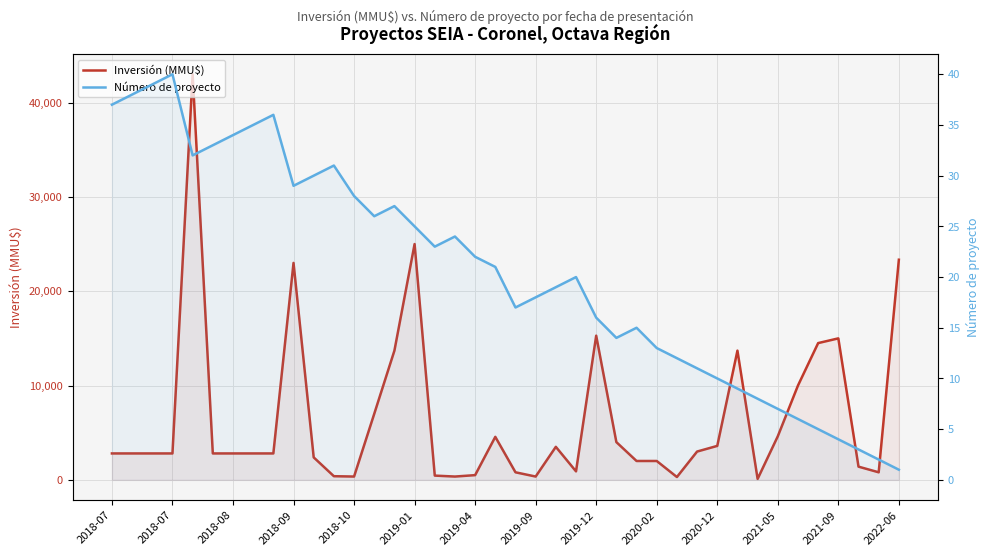

Which series has the widest spread of values?

Inversión (MMU$)